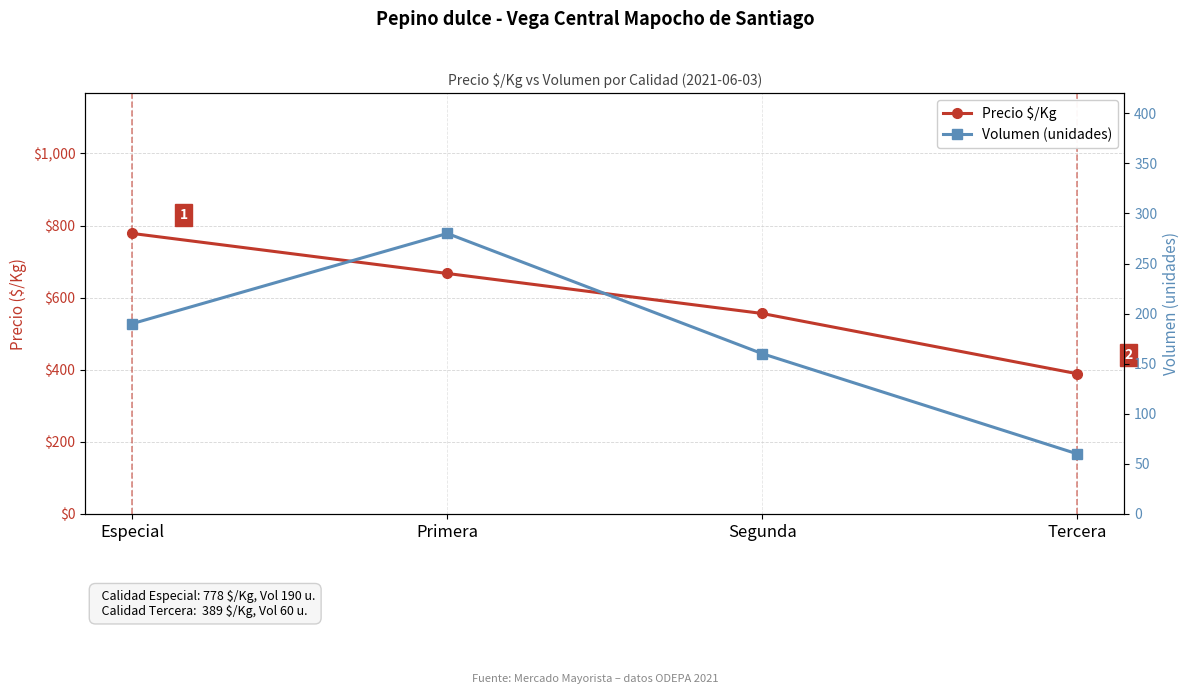

Which label corresponds to the largest value in the chart?

Especial